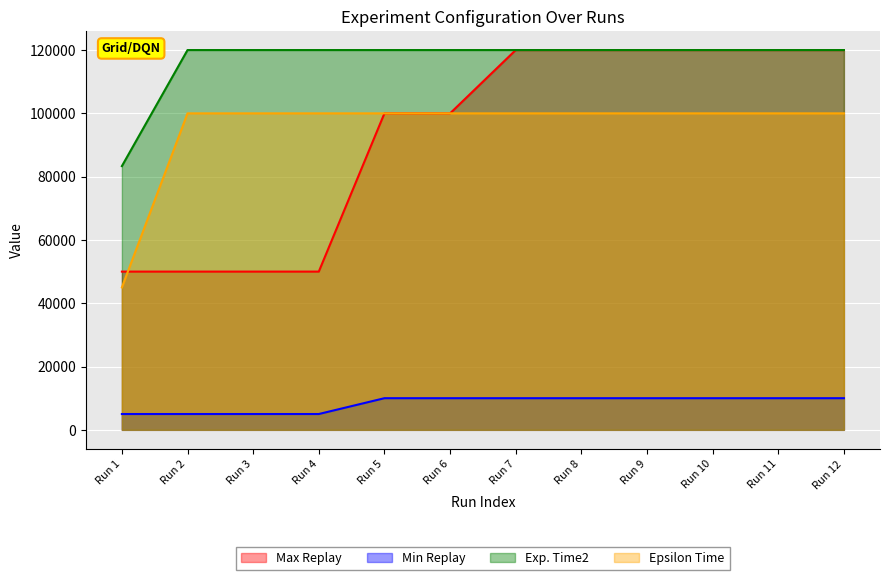

Reading left to right, what are all the values shown in this chart?

Max Replay: Run 1=50000	Run 2=50000	Run 3=50000	Run 4=50000	Run 5=100000	Run 6=100000	Run 7=120000	Run 8=120000	Run 9=120000	Run 10=120000	Run 11=120000	Run 12=120000
Min Replay: Run 1=5000	Run 2=5000	Run 3=5000	Run 4=5000	Run 5=10000	Run 6=10000	Run 7=10000	Run 8=10000	Run 9=10000	Run 10=10000	Run 11=10000	Run 12=10000
Exp. Time2: Run 1=83333	Run 2=120000	Run 3=120000	Run 4=120000	Run 5=120000	Run 6=120000	Run 7=120000	Run 8=120000	Run 9=120000	Run 10=120000	Run 11=120000	Run 12=120000
Epsilon Time: Run 1=45000	Run 2=100000	Run 3=100000	Run 4=100000	Run 5=100000	Run 6=100000	Run 7=100000	Run 8=100000	Run 9=100000	Run 10=100000	Run 11=100000	Run 12=100000